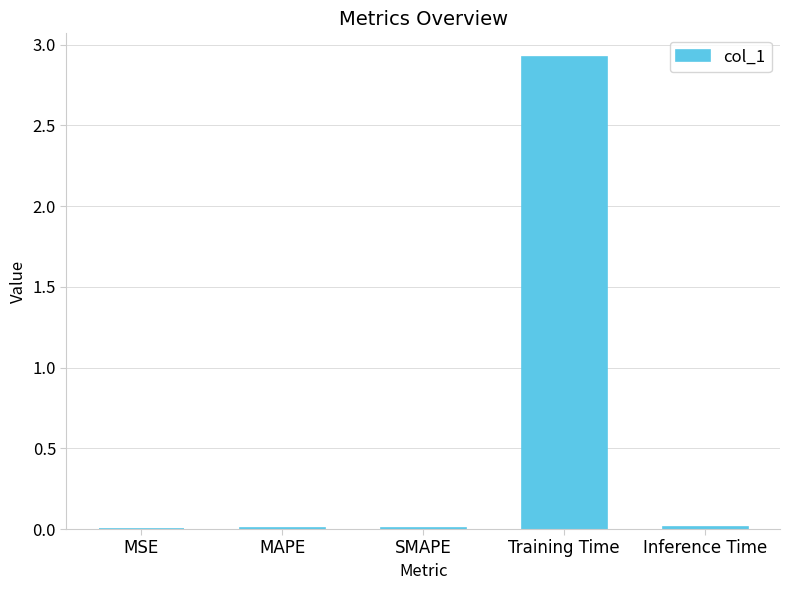

What is the sum of all values?

2.9